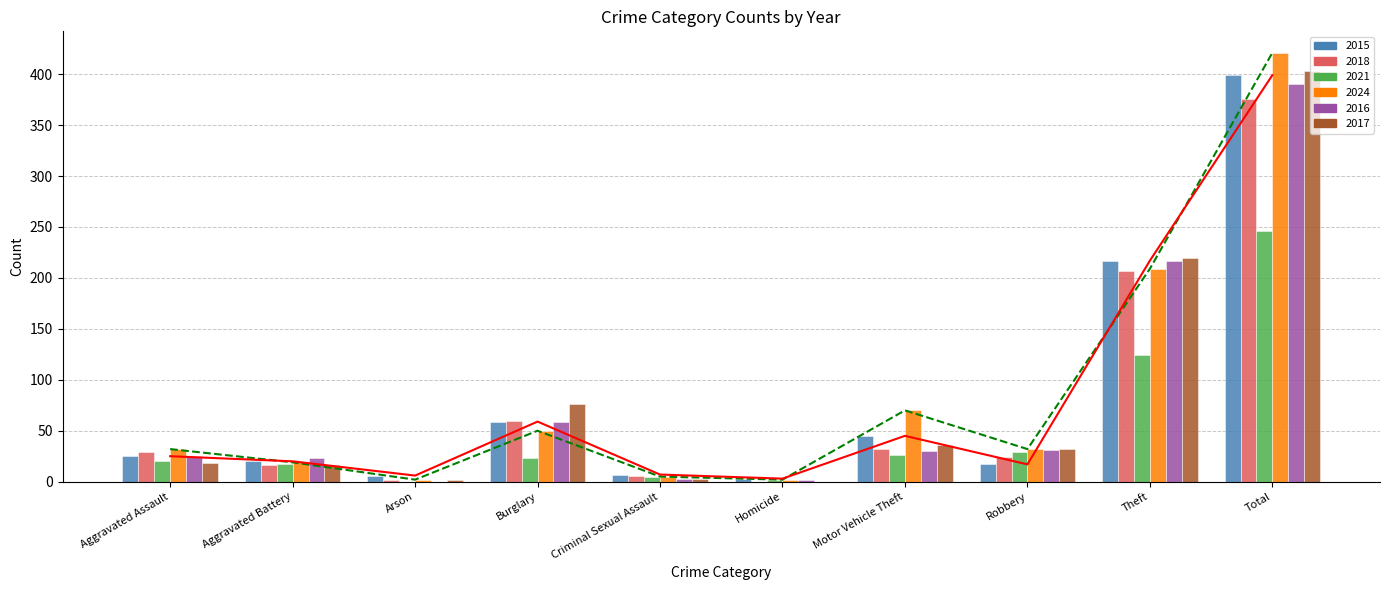

The value of 2021 at Total is 148. True or false?

False